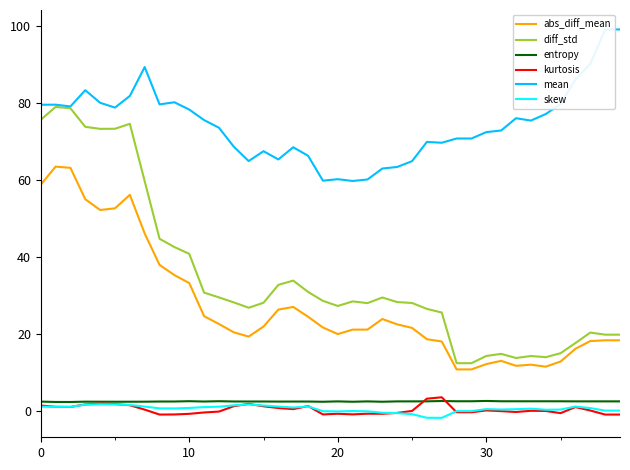

True or false: abs_diff_mean and entropy intersect in this chart.

False